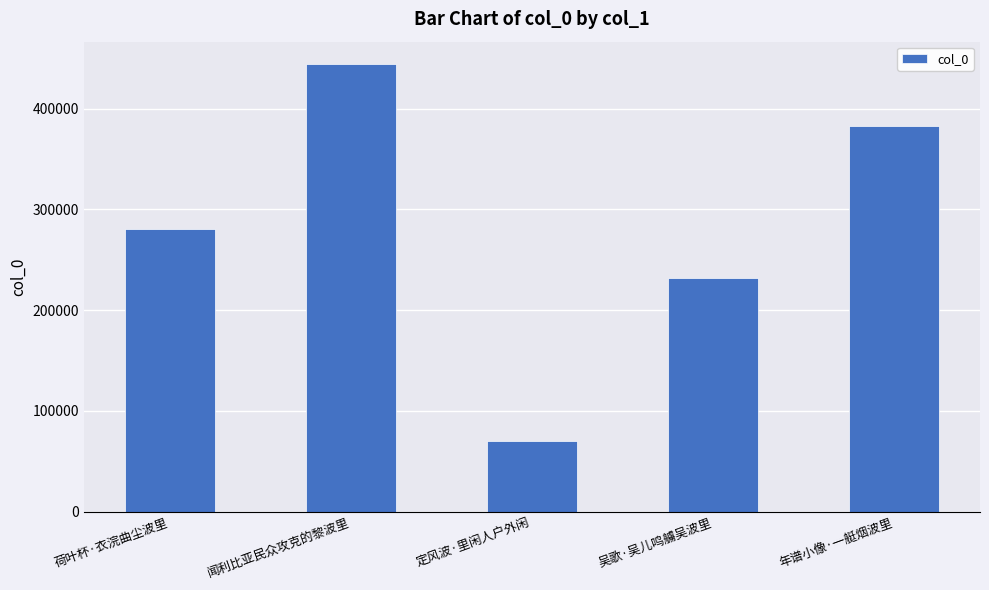

The value at 定风波·里闲人户外闲 is 69899. True or false?

True